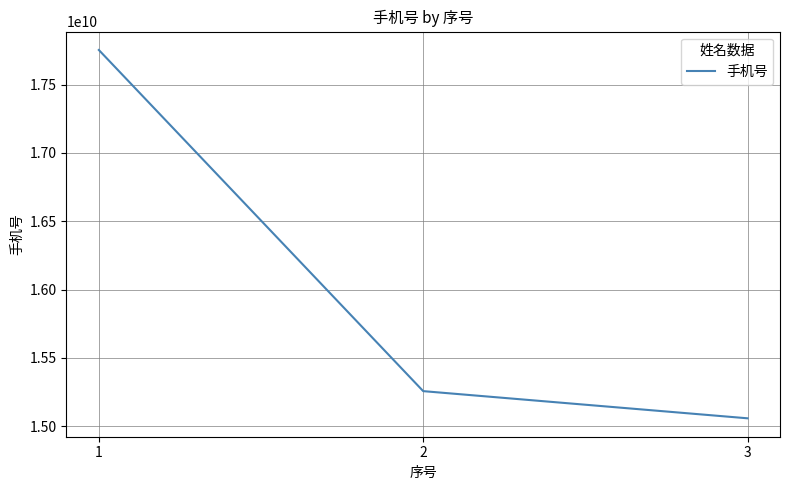

Which label corresponds to the largest value in the chart?

1